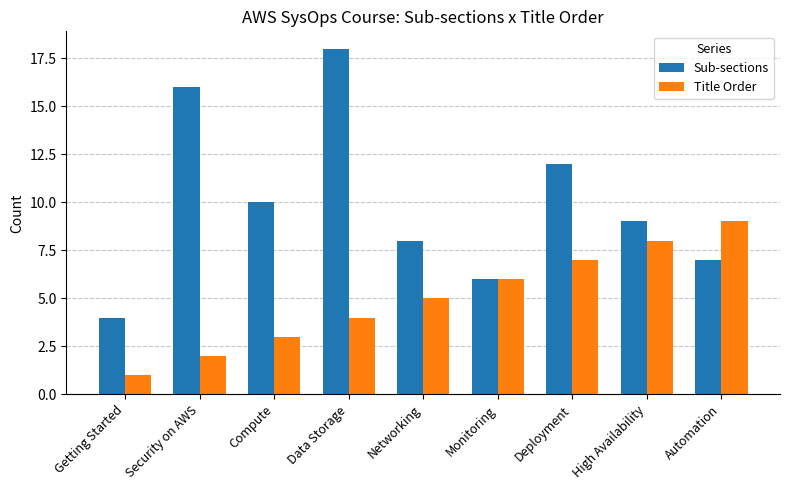

List the series in order of their overall mean, lowest first.

Title Order, Sub-sections